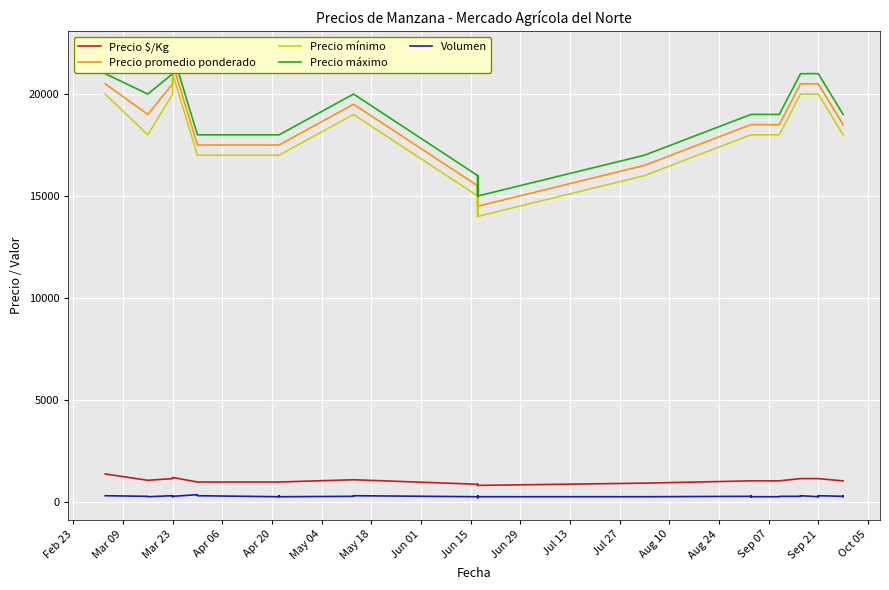

How many data points in Precio $/Kg are less than 1028?

13